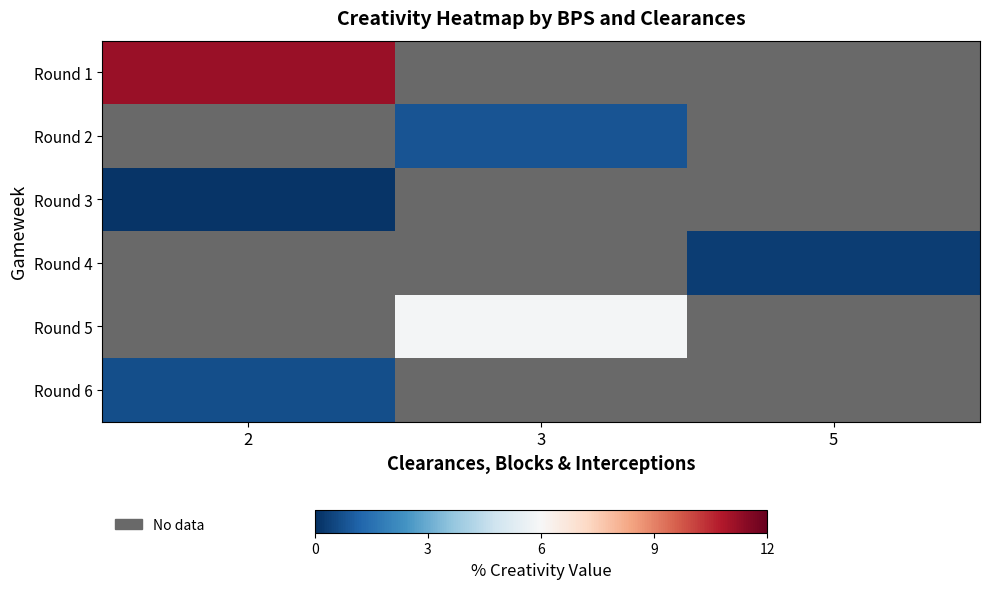

List the labels in order of Round 2 value, smallest first.

2, 3, 5